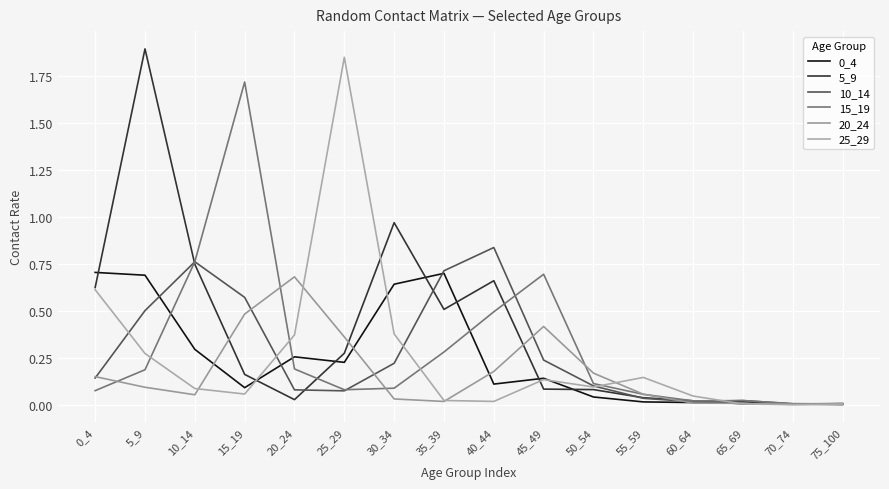

What is the total value across all series at 0_4?

2.3